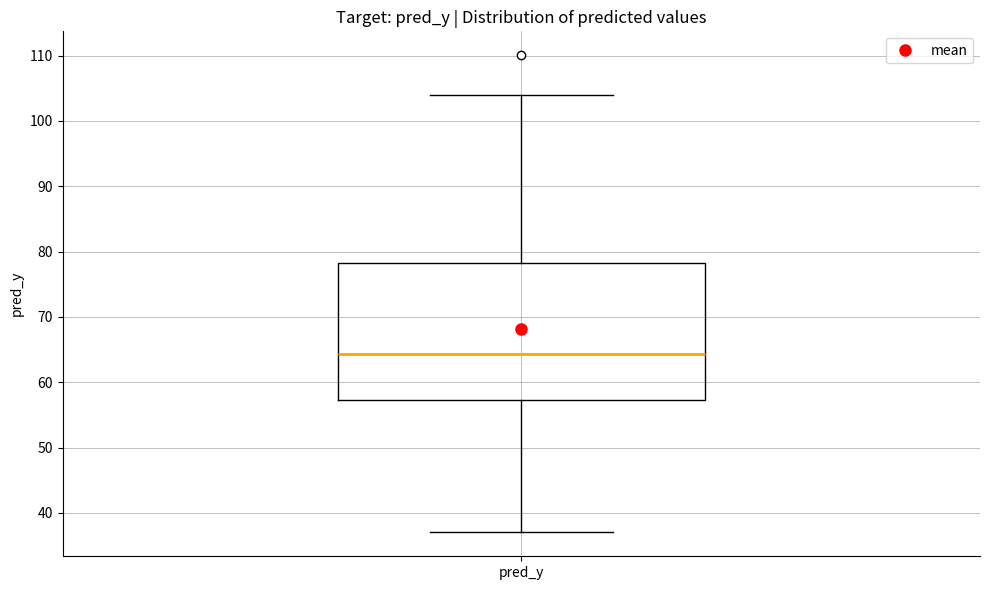

Read this box plot against the y-axis: the position of the median line, the range covered by the box, and the ends of both whiskers. The values are not printed on the chart, so give them approximately, as read against the axis.

median 64, box 57 to 78, whiskers 37 to 104